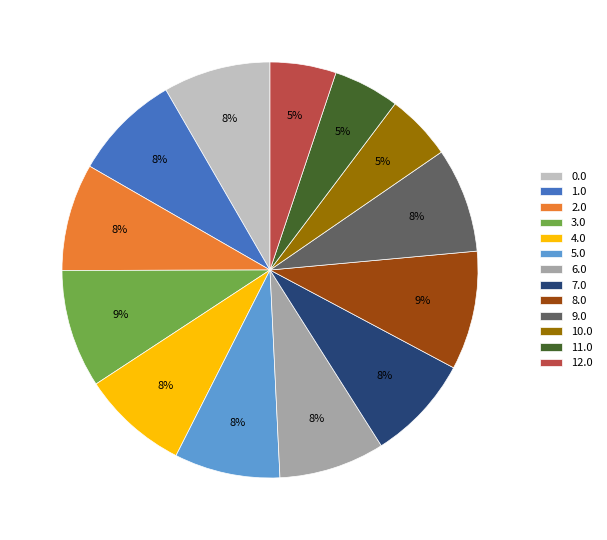

Between 11.0 and 6.0, which is larger?

6.0